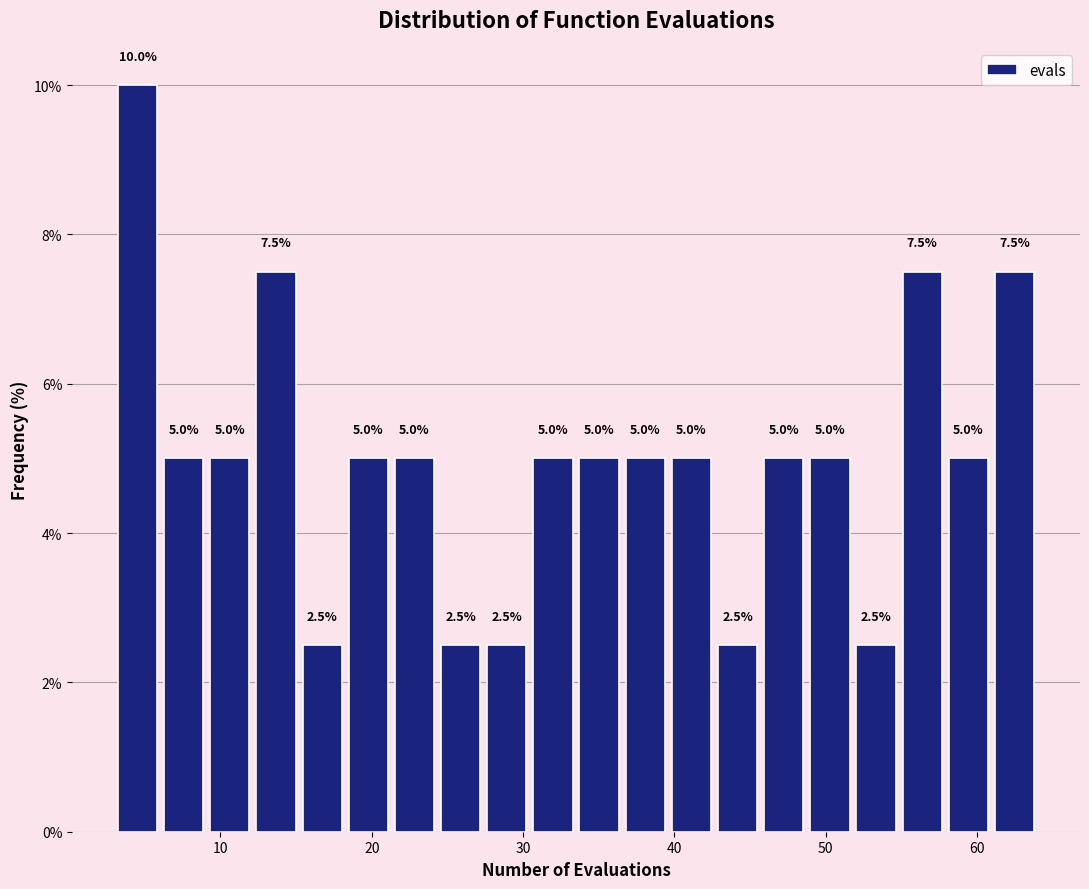

Around what value on the x-axis is the tallest bar? Give the approximate position of its centre, as read against the axis.

5